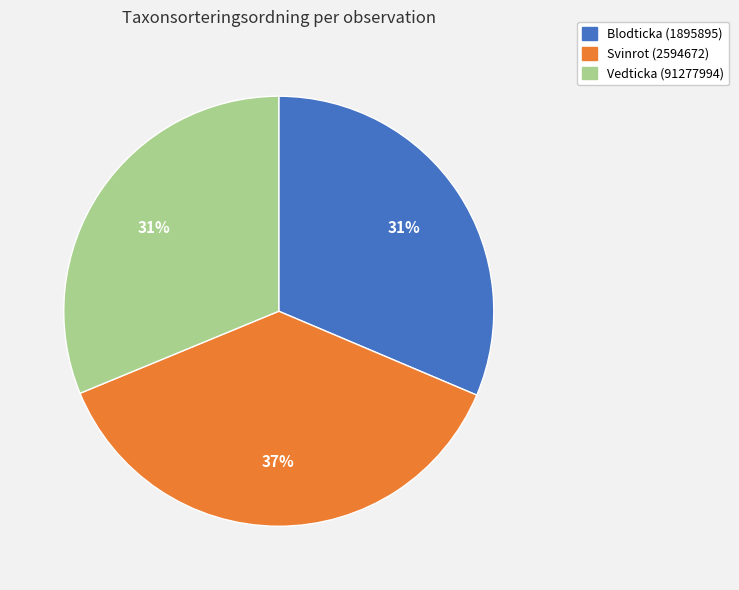

True or false: Svinrot (2594672) accounts for 24% of the total.

False